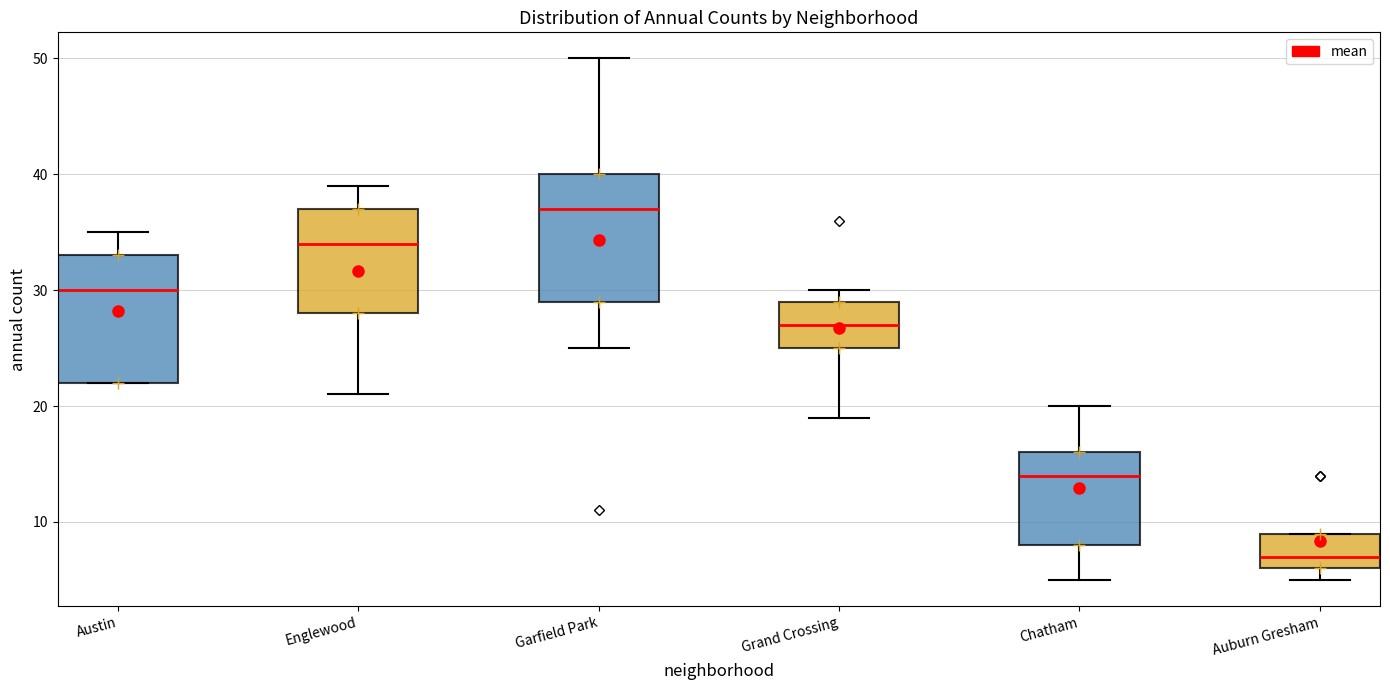

Reading left to right, transcribe this box plot: for each box, give where its median line is, the range the box spans, and where its two whiskers end, as read against the y-axis. The values are not printed on the chart, so give them approximately, as read against the axis.

Austin: median 30, box 22 to 33, whiskers 22 to 35
Englewood: median 34, box 28 to 37, whiskers 21 to 39
Garfield Park: median 37, box 29 to 40, whiskers 25 to 50
Grand Crossing: median 27, box 25 to 29, whiskers 19 to 30
Chatham: median 14, box 8 to 16, whiskers 5 to 20
Auburn Gresham: median 7, box 6 to 9, whiskers 5 to 9